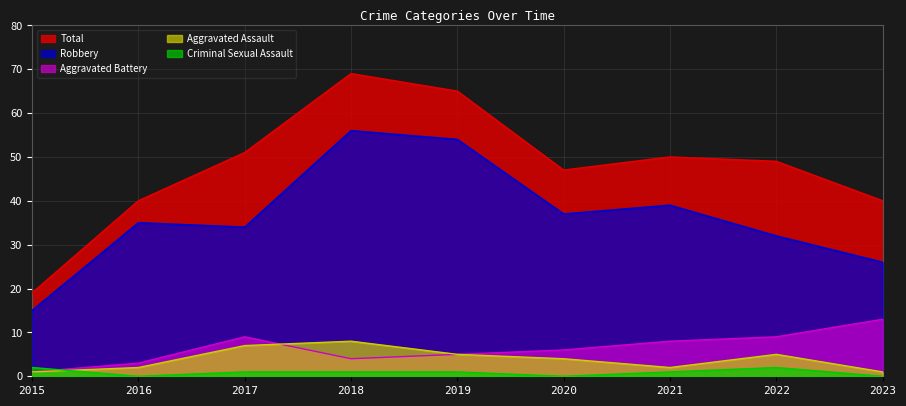

In Robbery, how many points are higher than both neighbors (excluding endpoints)?

3